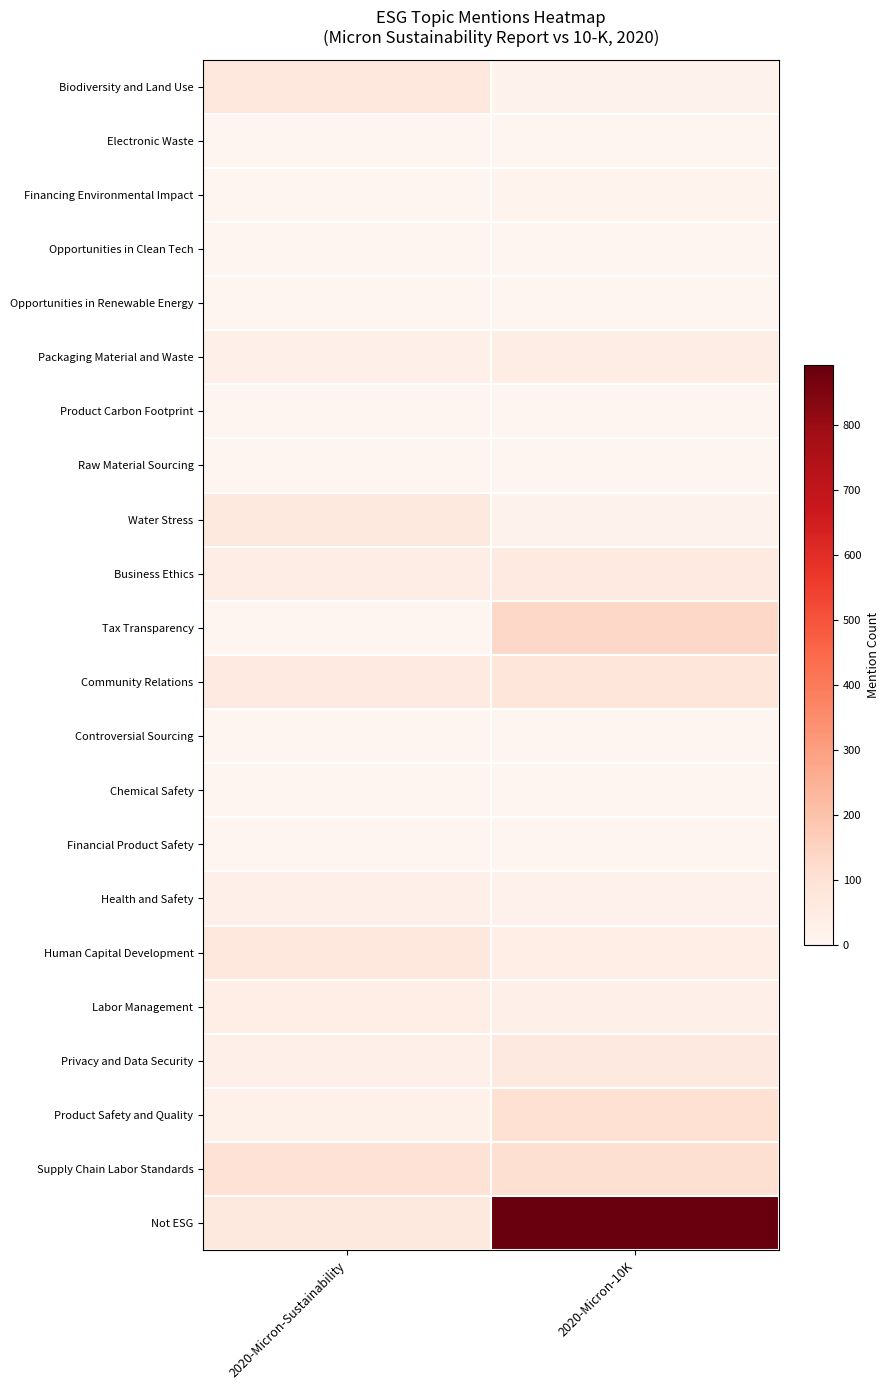

Rank the series by their maximum value, from highest to lowest.

Not ESG, Tax Transparency, Supply Chain Labor Standards, Product Safety and Quality, Community Relations, Biodiversity and Land Use, Human Capital Development, Water Stress, Privacy and Data Security, Business Ethics, Packaging Material and Waste, Labor Management, Health and Safety, Financing Environmental Impact, Electronic Waste, Opportunities in Renewable Energy, Raw Material Sourcing, Opportunities in Clean Tech, Product Carbon Footprint, Controversial Sourcing, Chemical Safety, Financial Product Safety